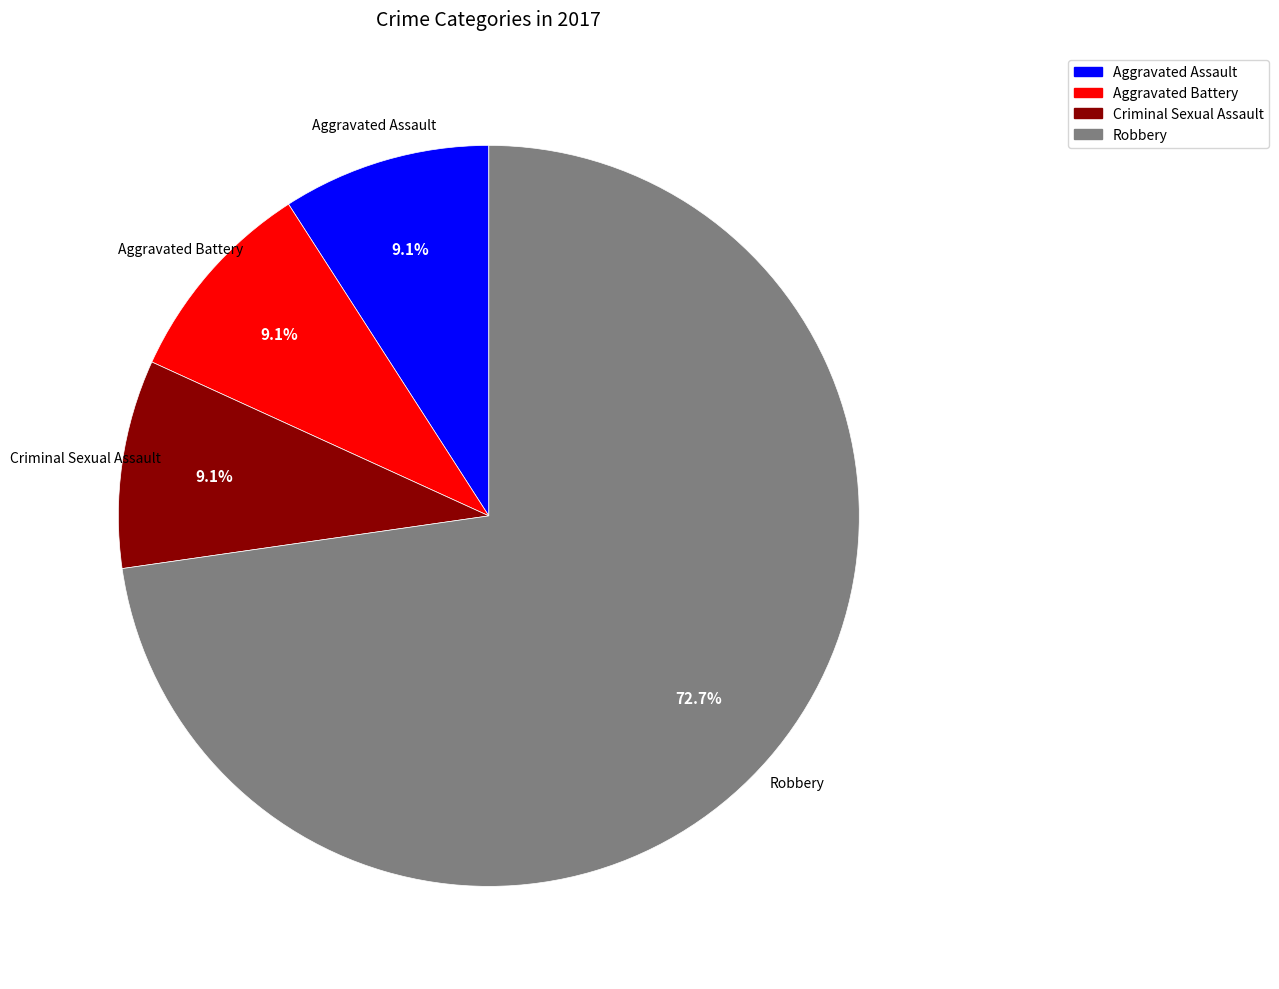

What is the largest slice in the pie chart?

Robbery